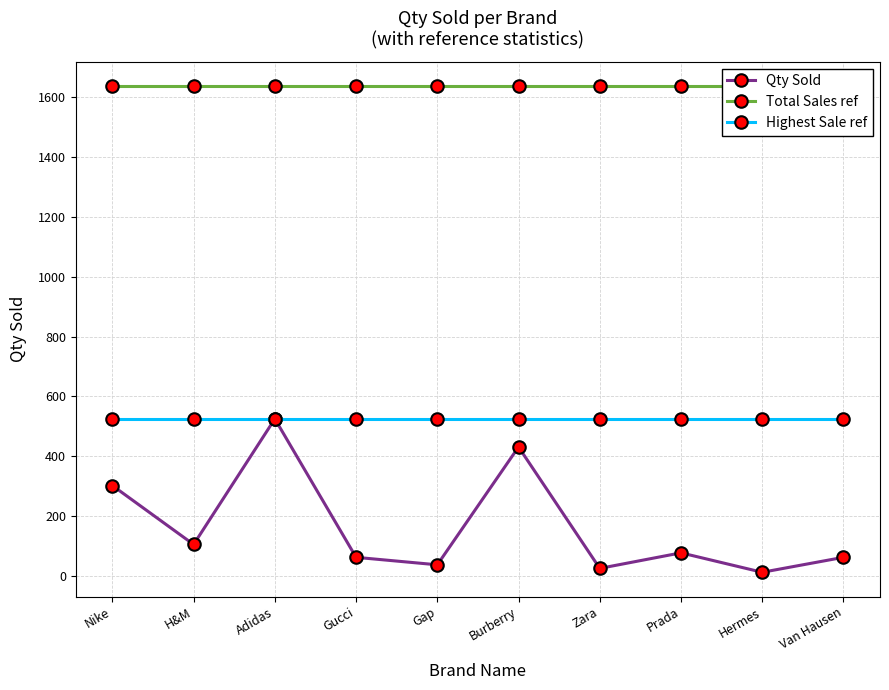

What is the total value across all series at H&M?

2268